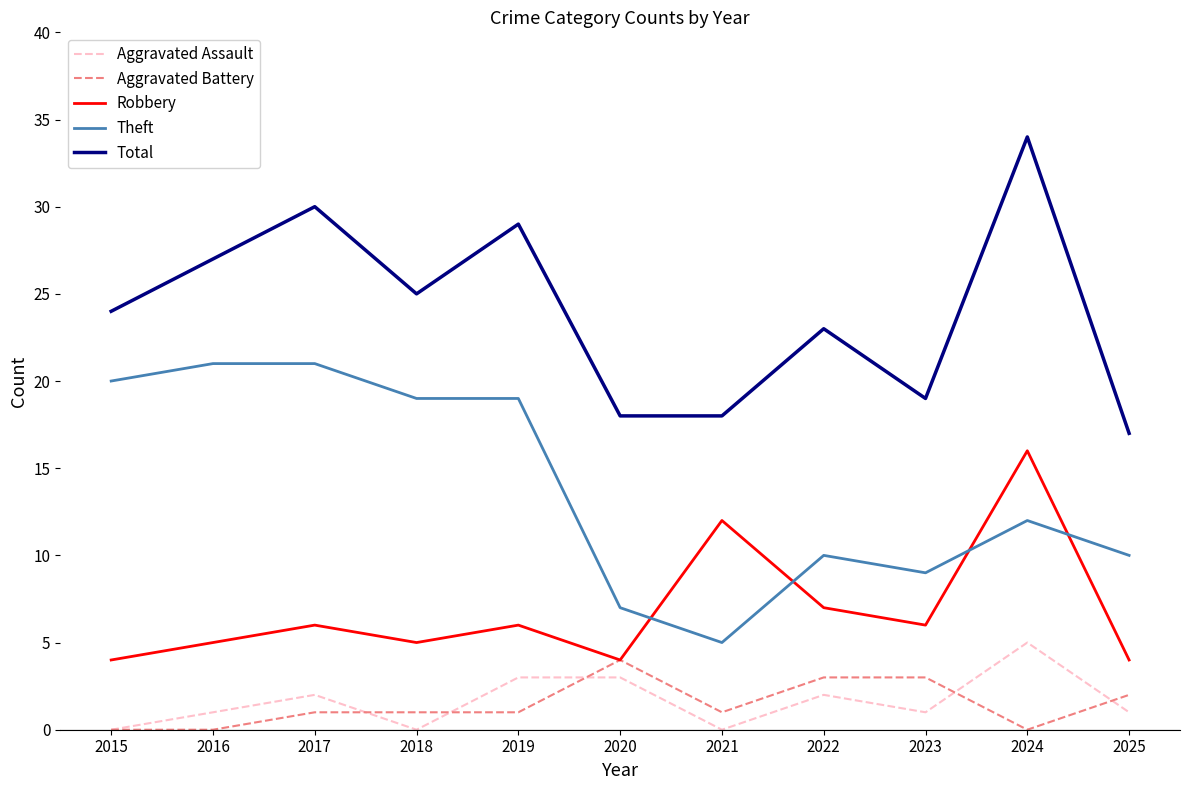

Which series has the widest spread of values?

Total